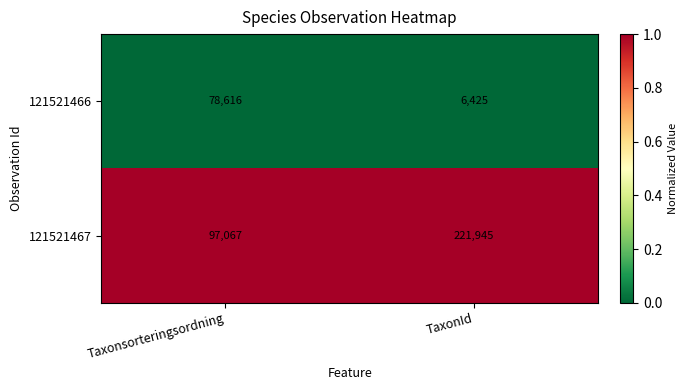

Which series has the largest total across all categories?

121521467